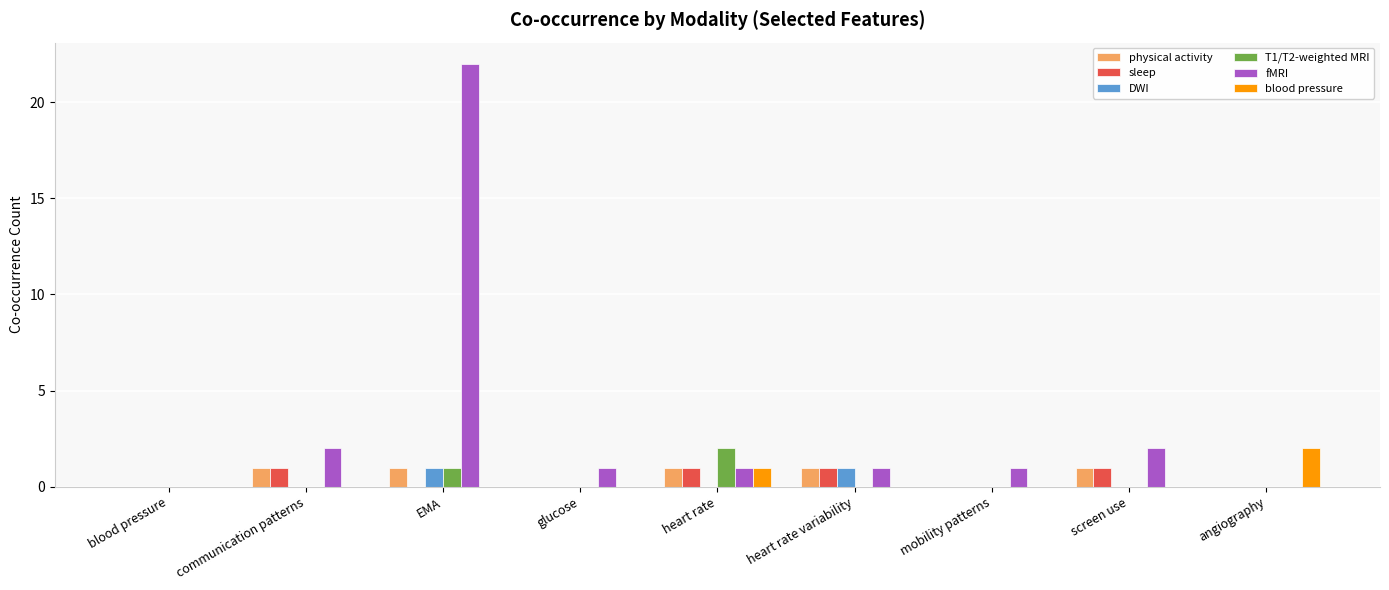

What is the maximum value shown in the chart?

22